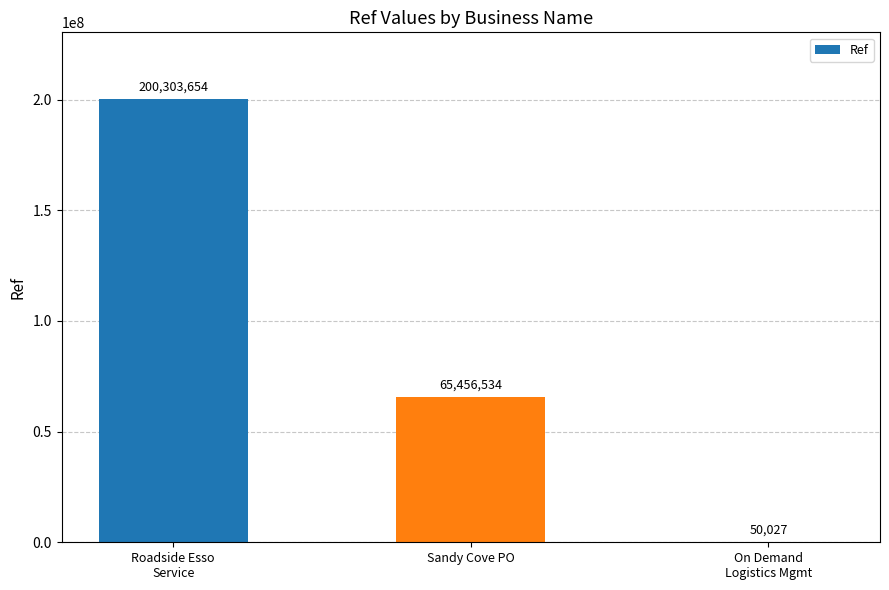

Between On Demand
Logistics Mgmt and Roadside Esso
Service, which is larger?

Roadside Esso
Service